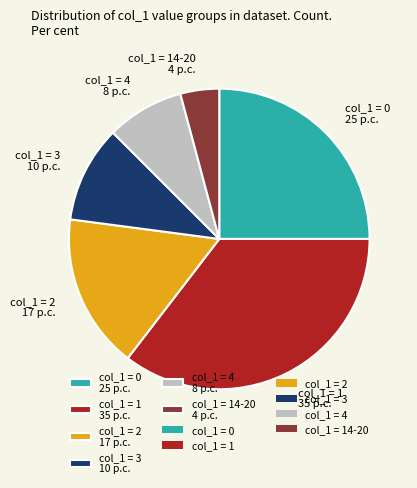

Approximately how many times larger is the value at col_1 = 0 25 p.c. compared to col_1 = 1 35 p.c.?

0.7